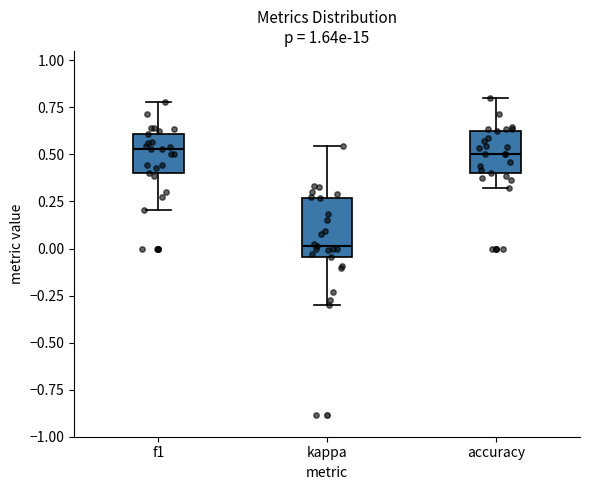

Where does the lower whisker of the box for kappa end on the y-axis? The values are not printed on the chart, so give them approximately, as read against the axis.

-0.30